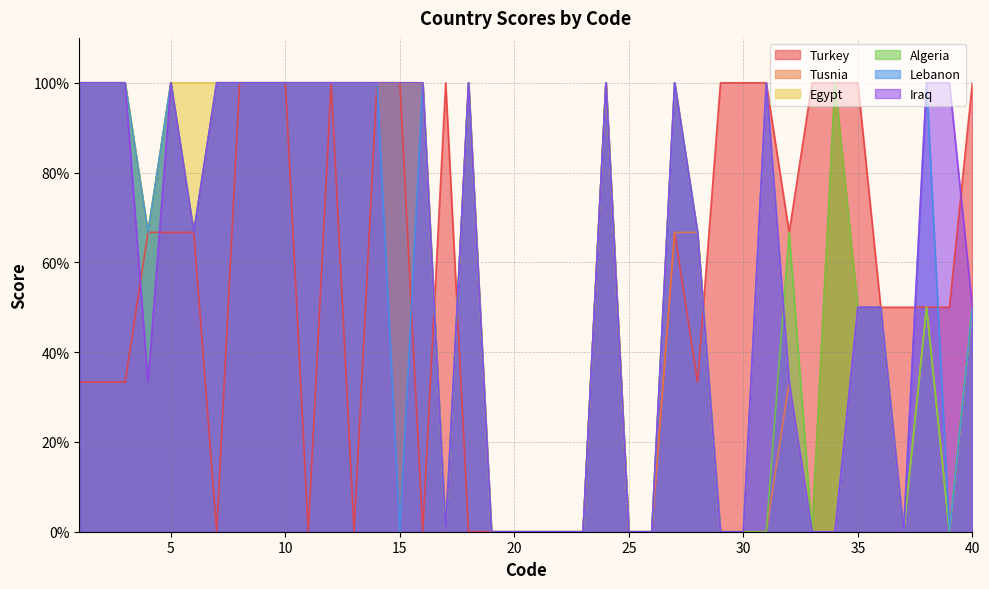

How many data points in Algeria are above 66?

22